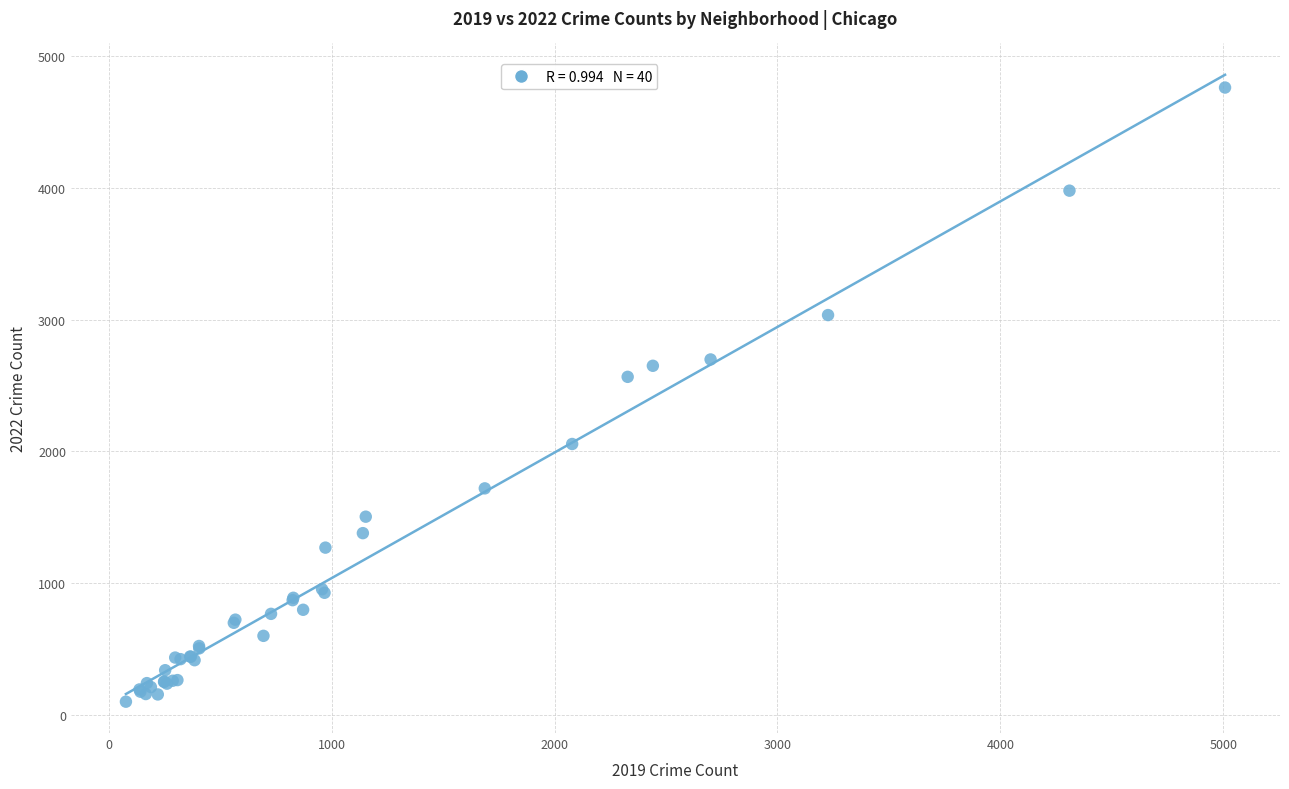

What Y value in the scatter plot is closest to 2431?

2566